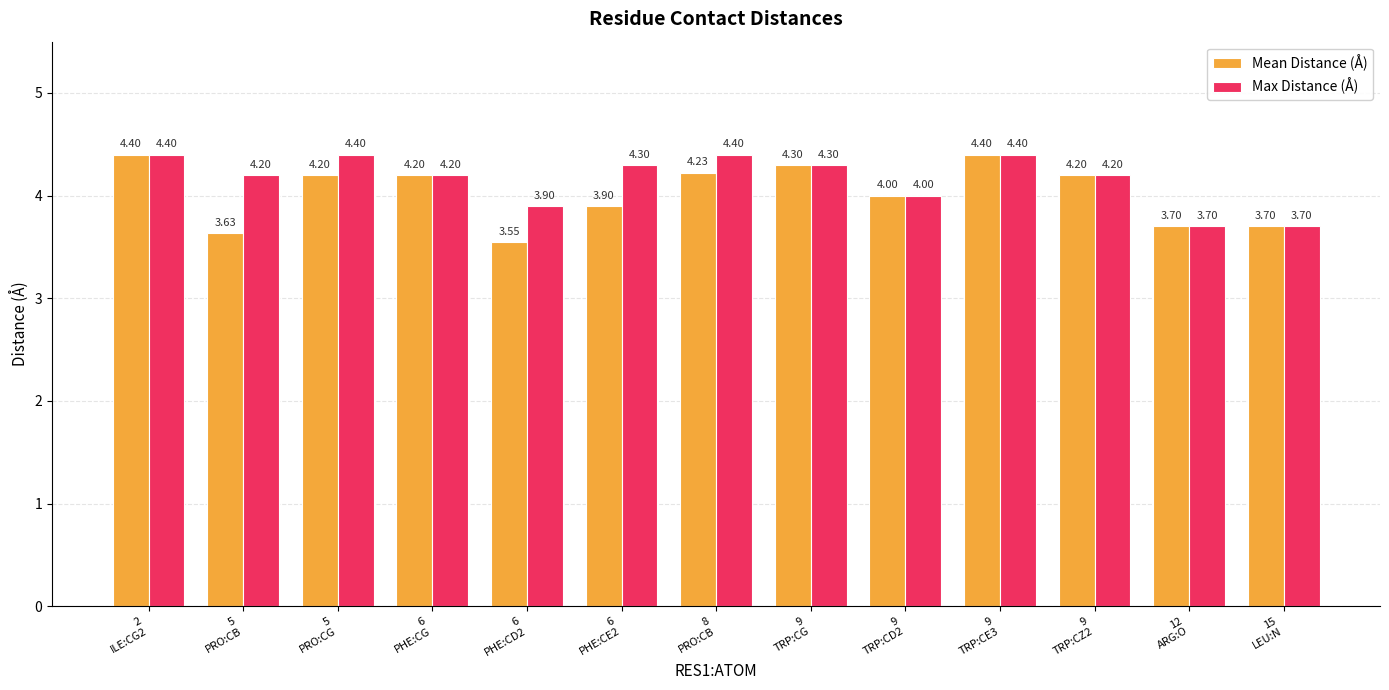

At which label is Max Distance (Å) closest to 4?

9
TRP:CD2